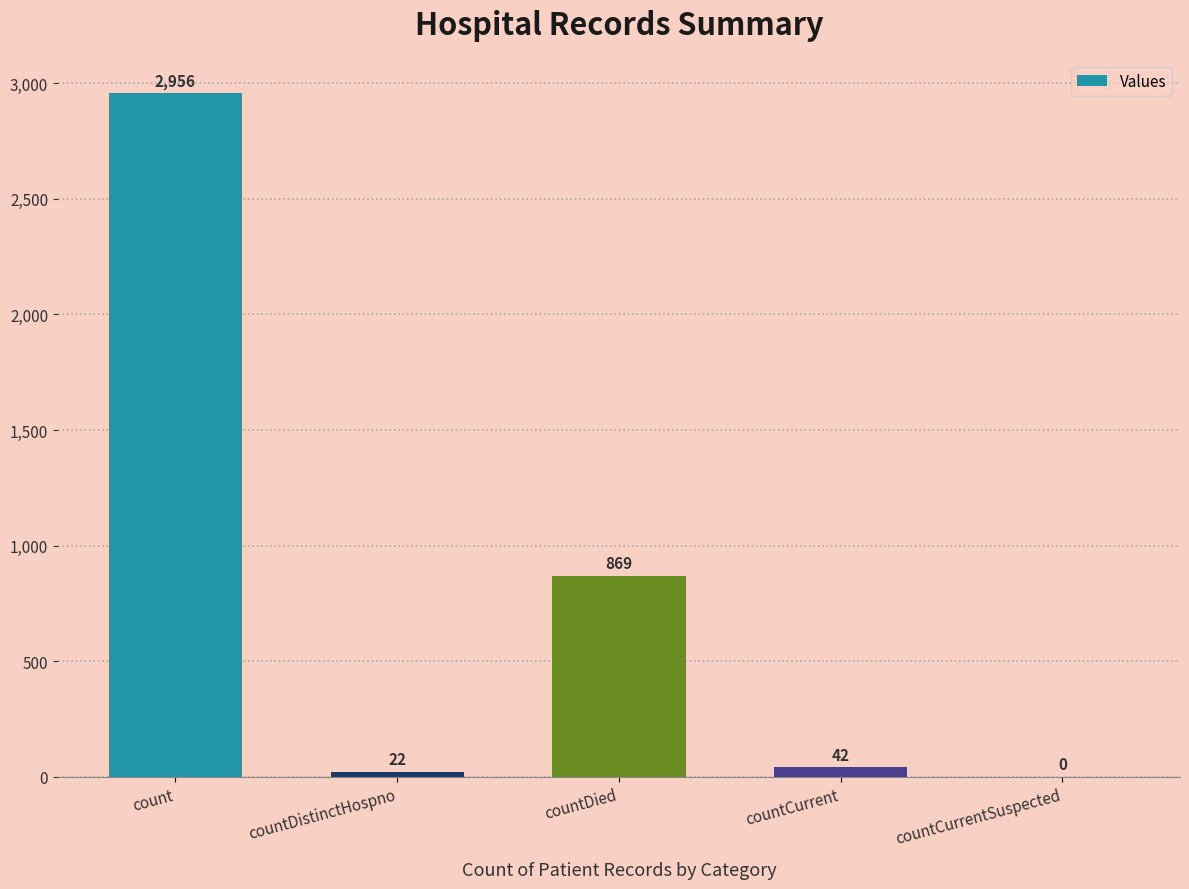

Count the number of categories in the chart.

5